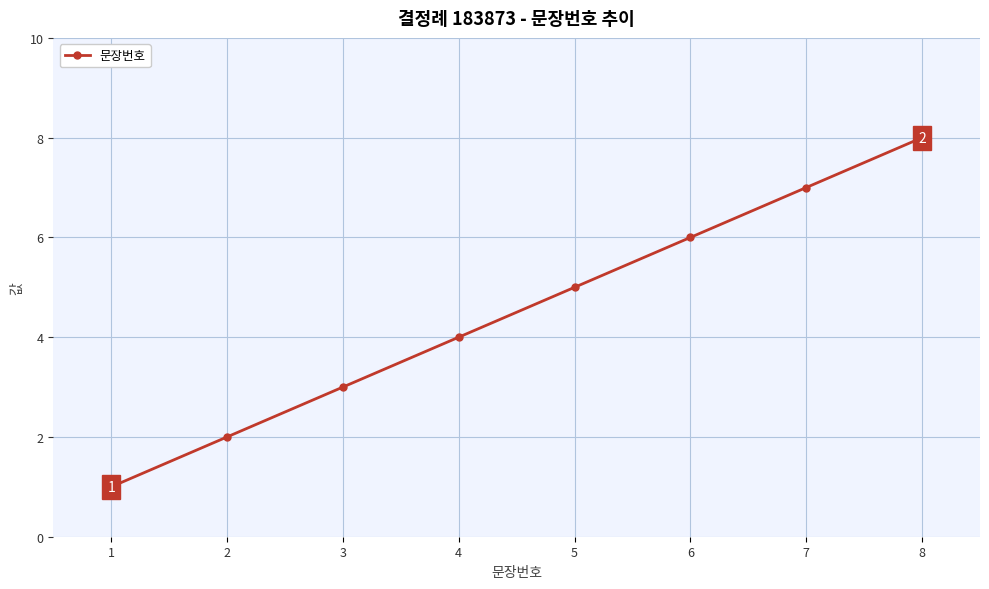

Reading left to right, transcribe all the data shown in this chart.

1=1	2=2	3=3	4=4	5=5	6=6	7=7	8=8